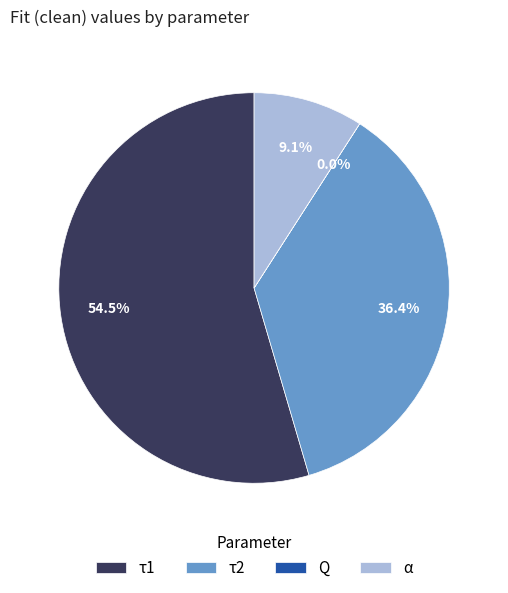

What is the largest slice in the pie chart?

τ1